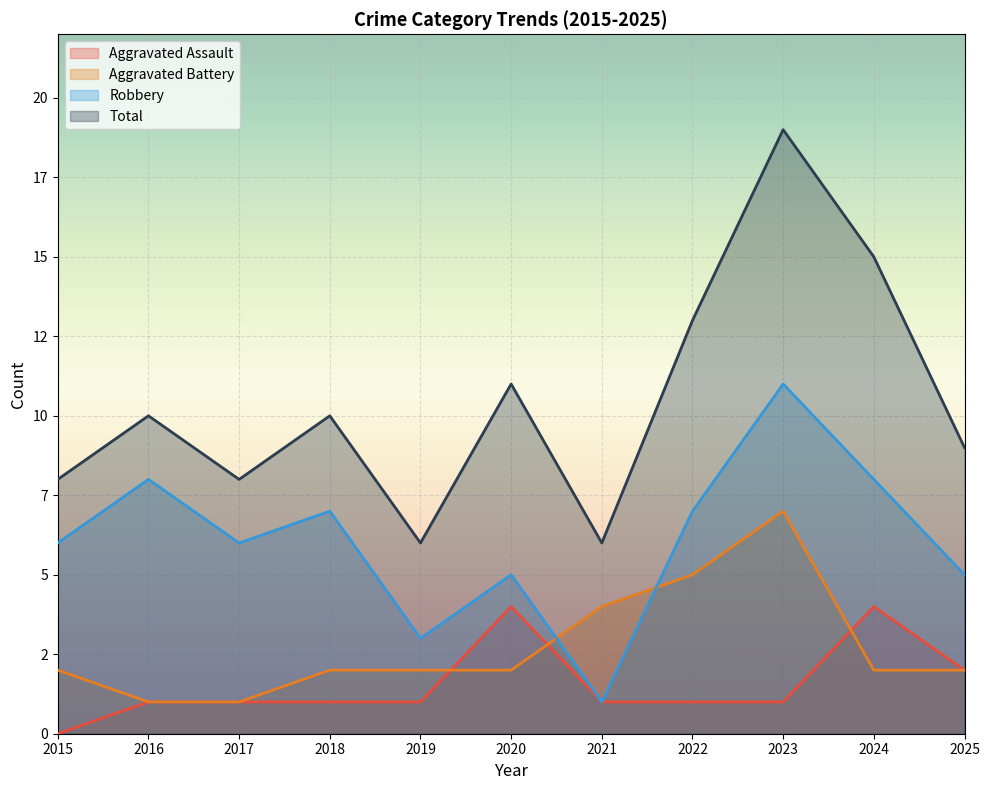

Read the Robbery value at 2023, to the nearest 10.

10